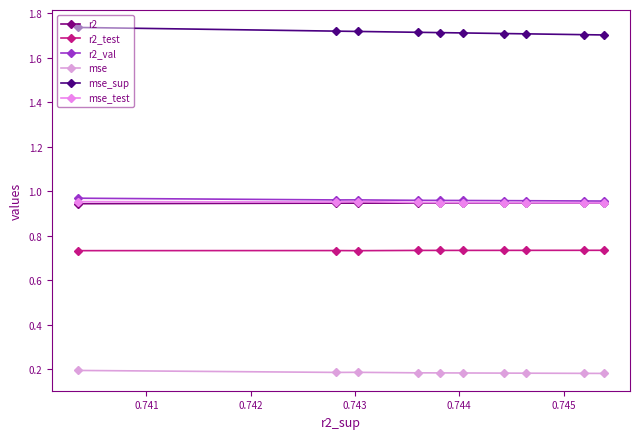

Reading right to left, extract all data points from this chart.

r2: 0.9	0.9	0.9	0.9	0.9	0.9	0.9	0.9	0.9	0.9
r2_test: 0.7	0.7	0.7	0.7	0.7	0.7	0.7	0.7	0.7	0.7
r2_val: 1.0	1.0	1.0	1.0	1.0	1.0	1.0	1.0	1.0	1.0
mse: 0.2	0.2	0.2	0.2	0.2	0.2	0.2	0.2	0.2	0.2
mse_sup: 1.7	1.7	1.7	1.7	1.7	1.7	1.7	1.7	1.7	1.7
mse_test: 1.0	1.0	1.0	0.9	0.9	0.9	0.9	0.9	0.9	0.9